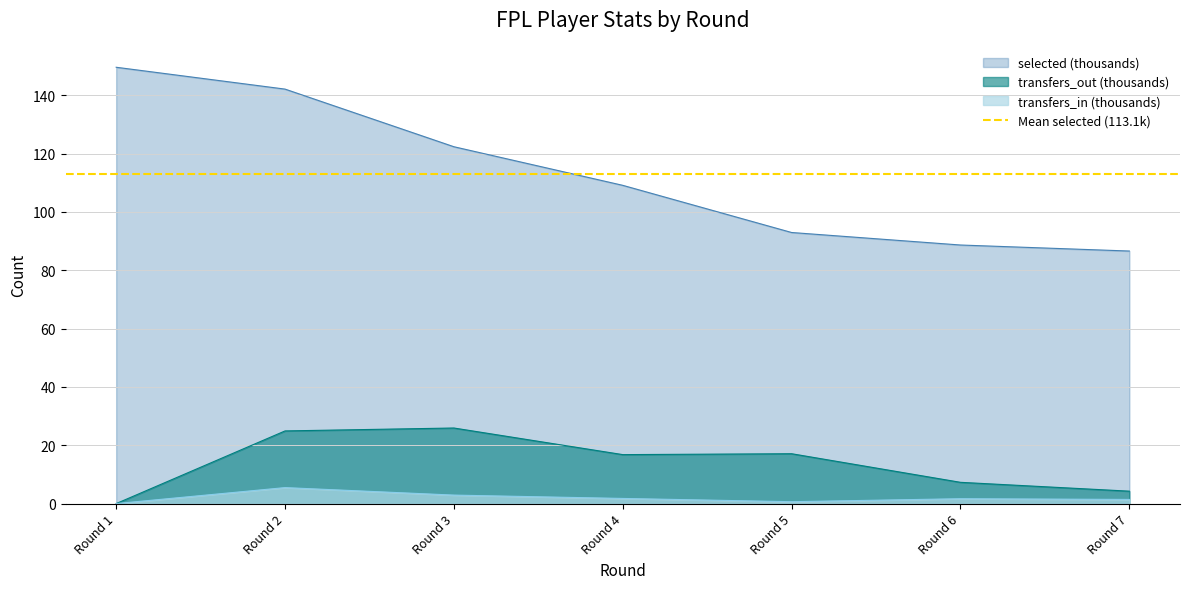

How many lines are shown in the chart?

3